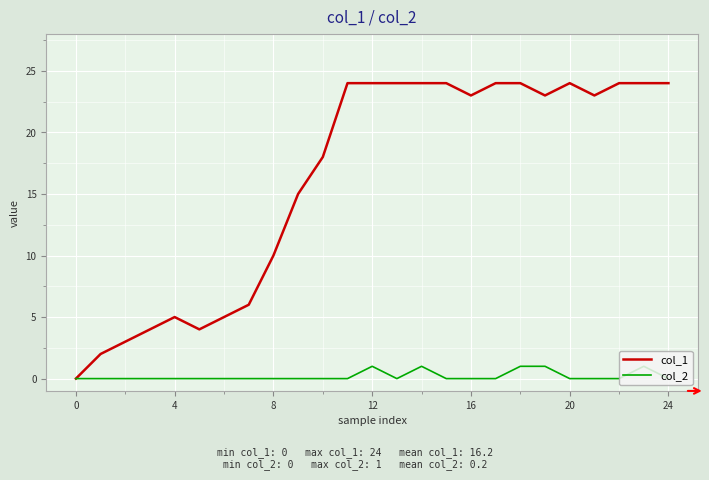

List the series in order of their overall mean, lowest first.

col_2, col_1